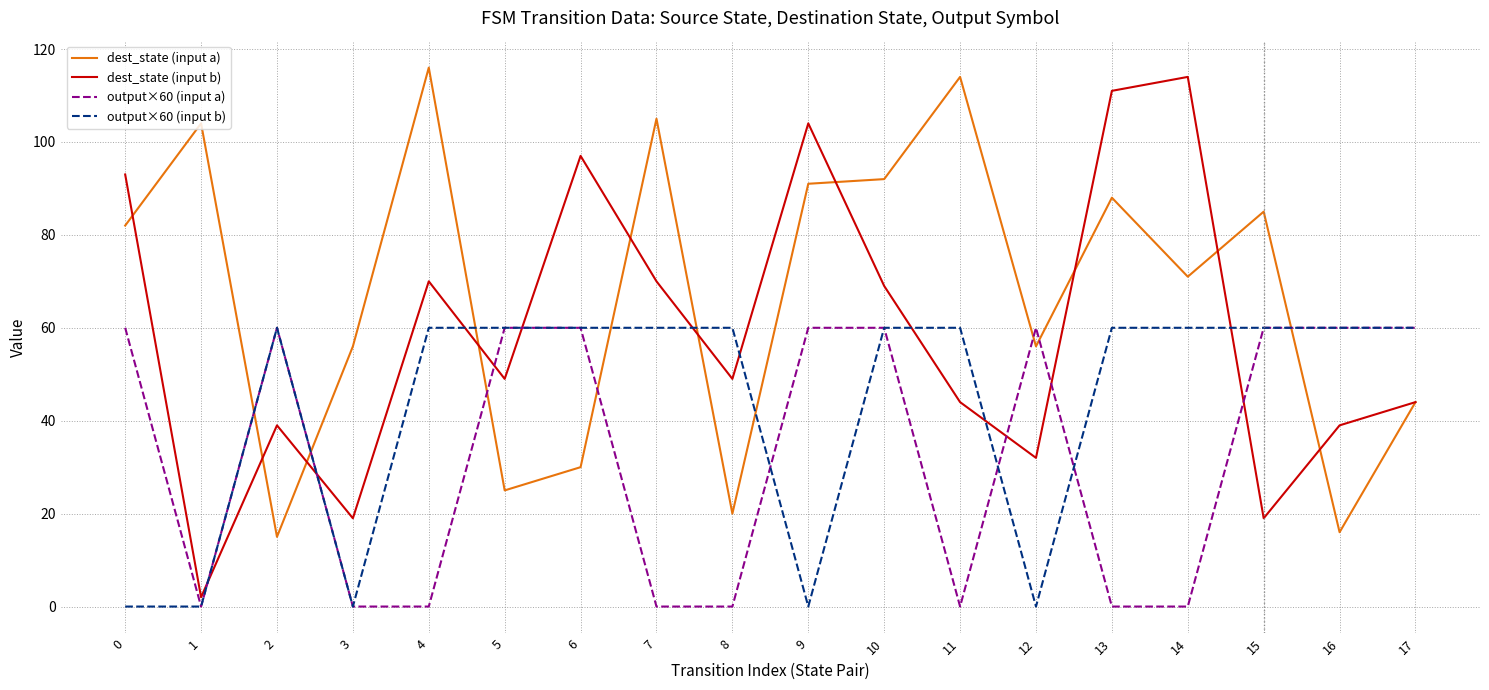

Between which two adjacent categories do dest_state (input b) and output×60 (input a) first intersect?

1 and 2